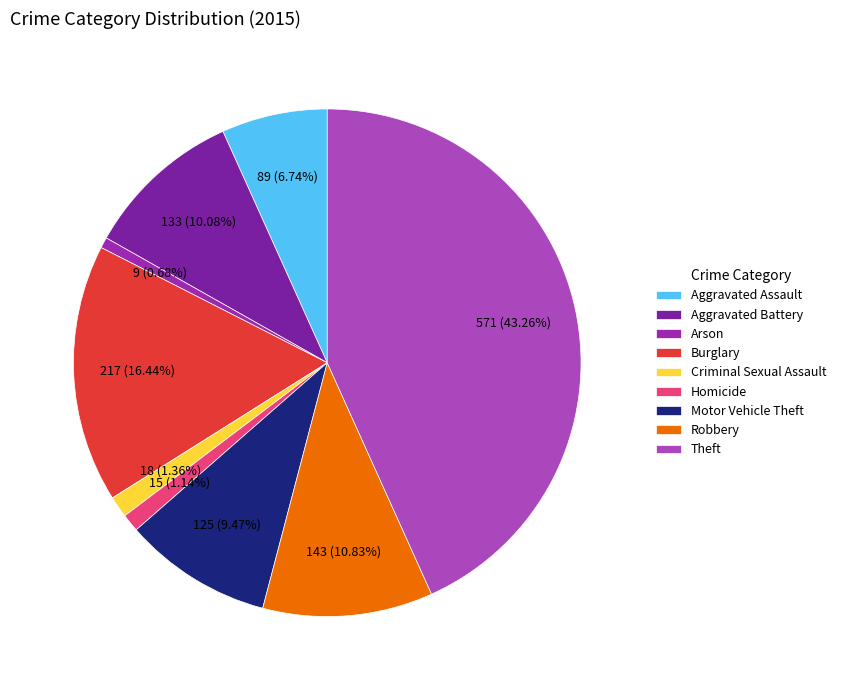

The Motor Vehicle Theft slice represents 4% of the pie. True or false?

False